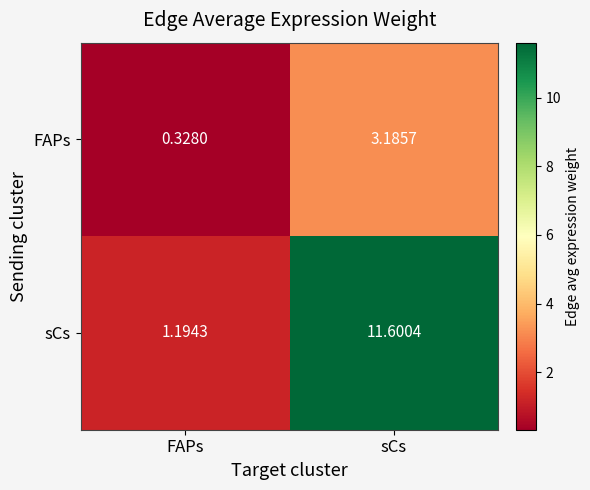

List the series in order of their peak value, lowest first.

FAPs, sCs